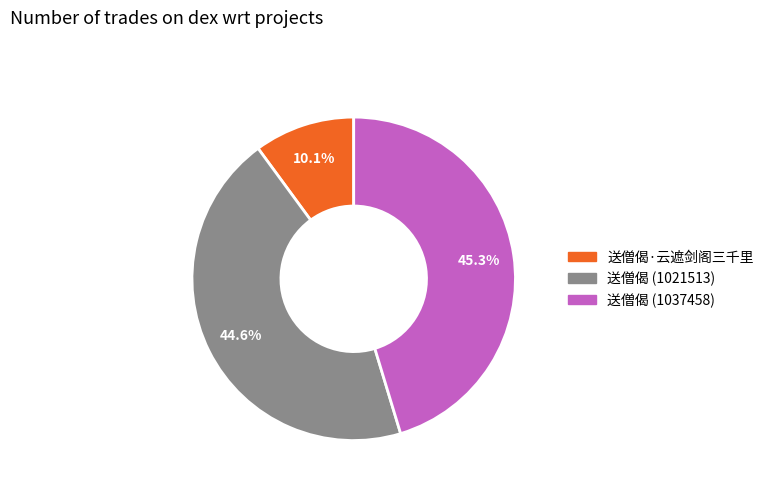

Is there a majority slice in this chart?

No